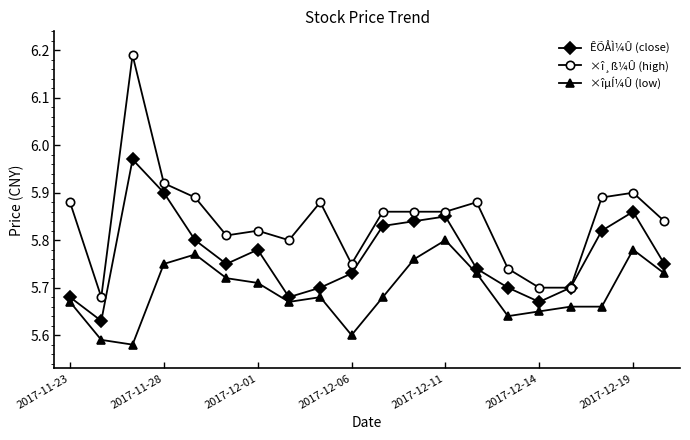

True or false: ×î¸ß¼Û (high) and ×îµÍ¼Û (low) cross at least once.

False